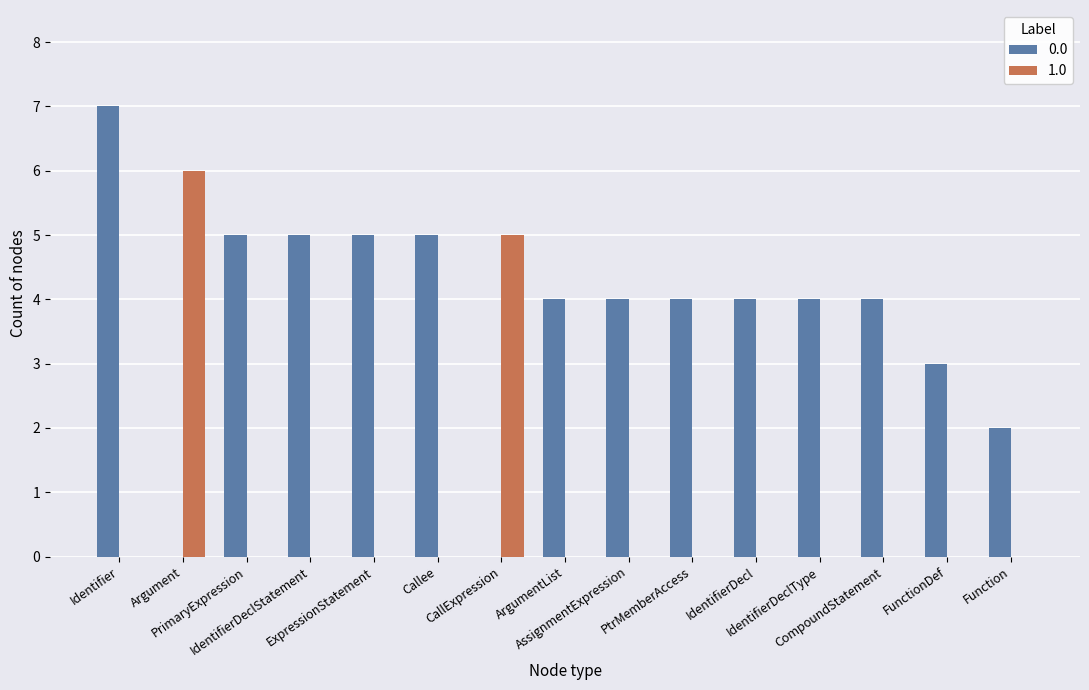

What is the maximum value shown in the chart?

7